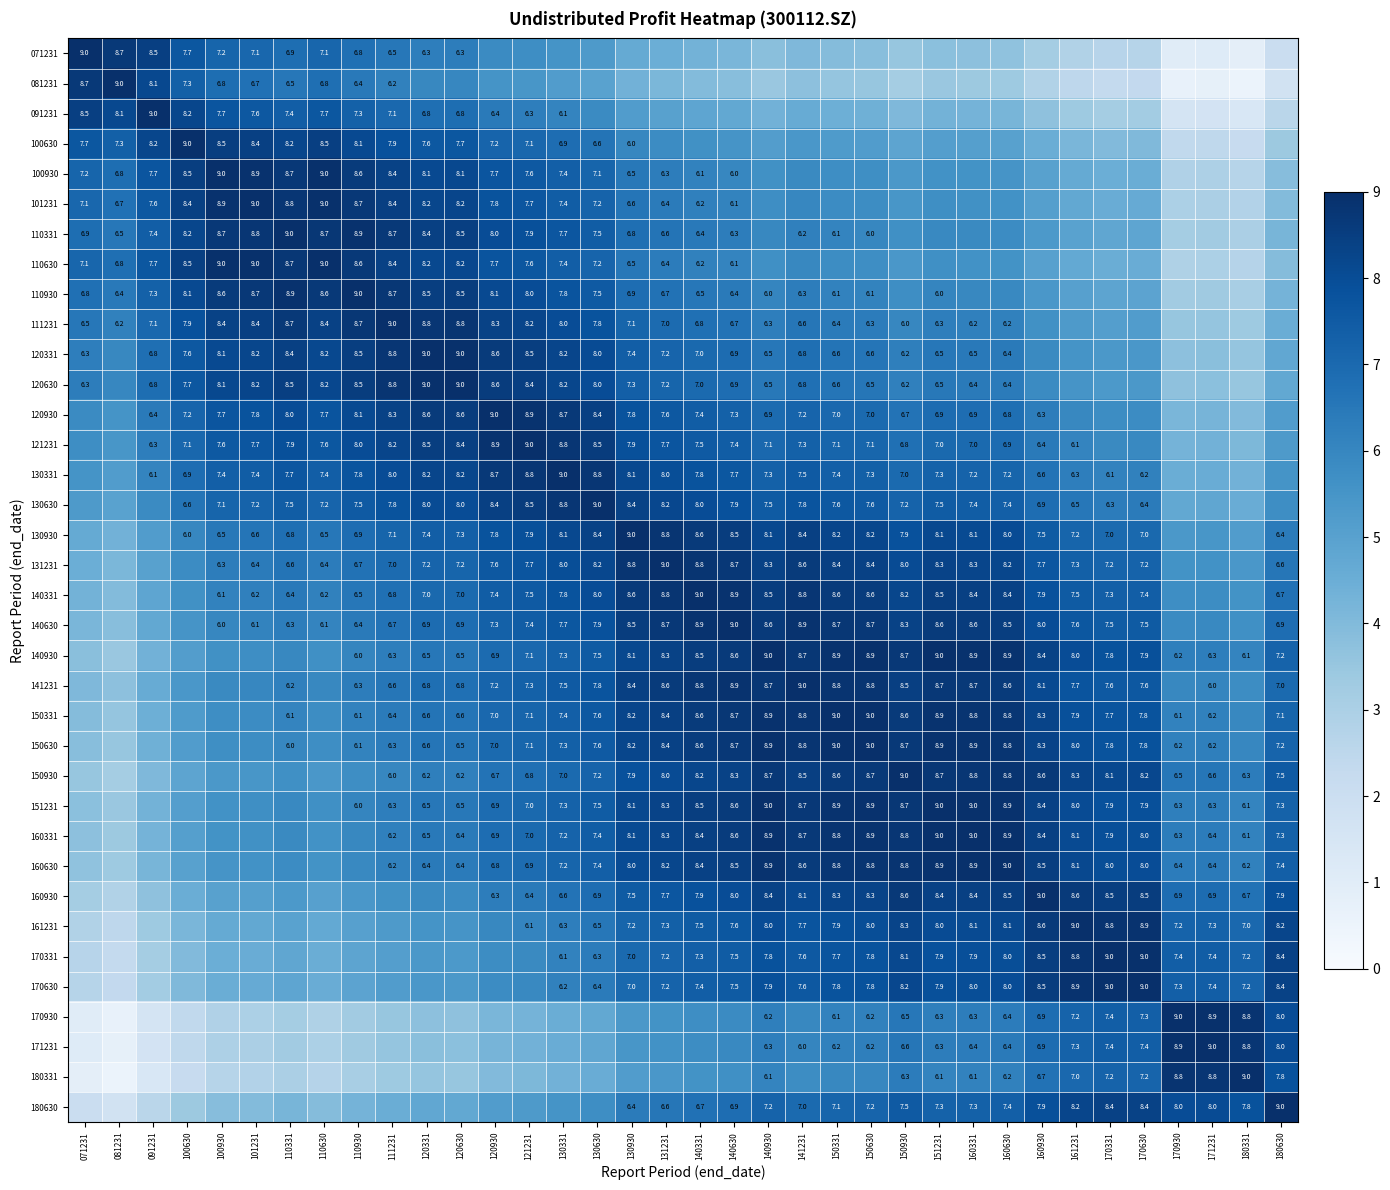

Where is 131231 nearest to the value 6?

100630